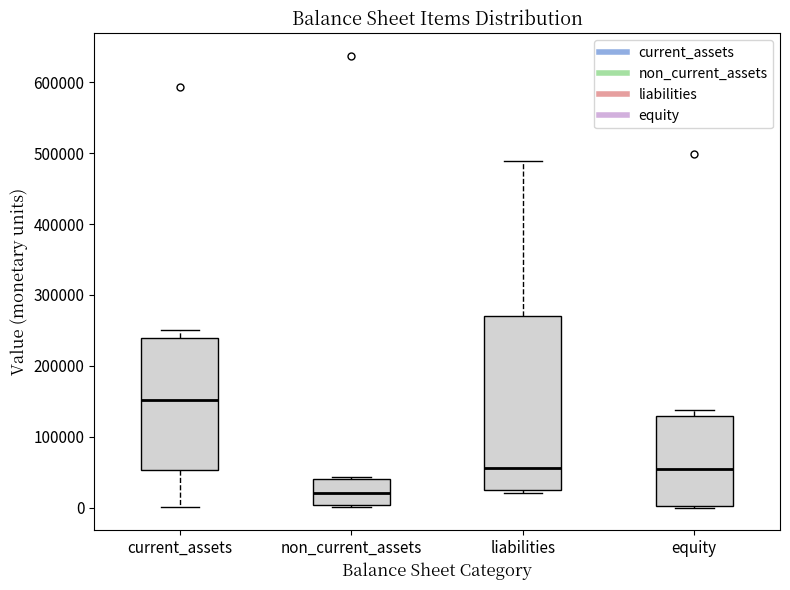

Comparing the boxes themselves (not the whiskers), which one is the tallest?

liabilities